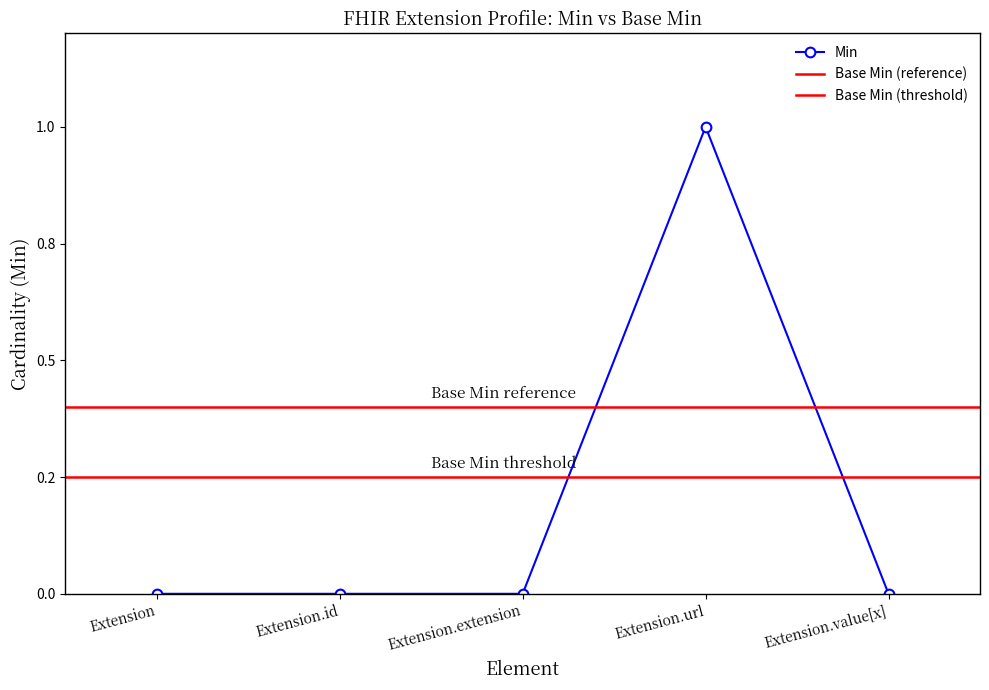

List the labels in order of value, smallest first.

Extension, Extension.id, Extension.extension, Extension.value[x], Extension.url